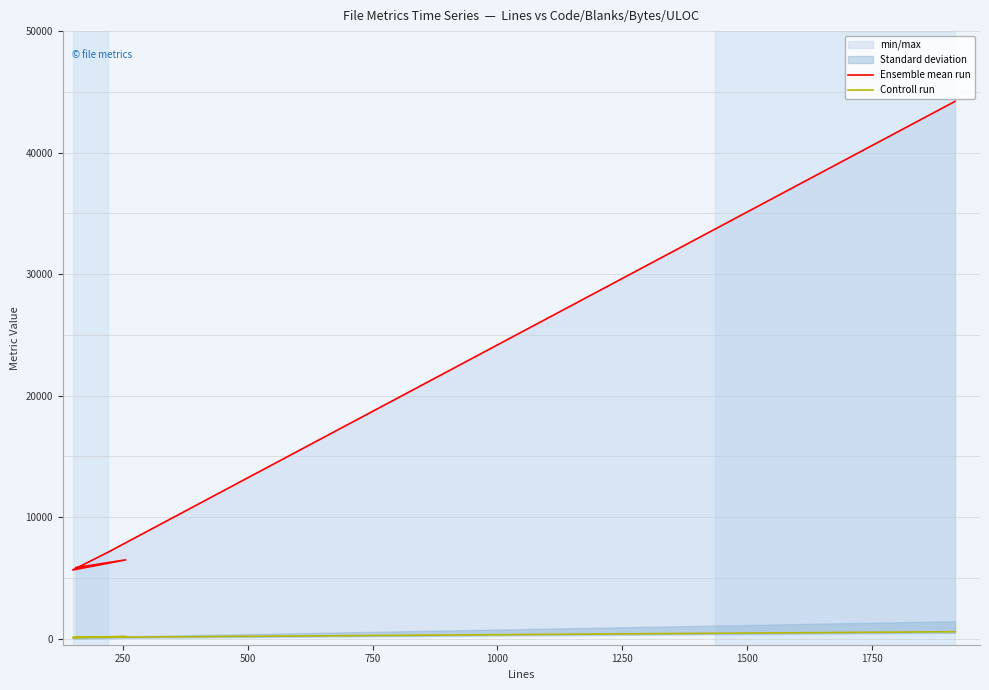

Which series has the largest range (max minus min)?

Ensemble mean run